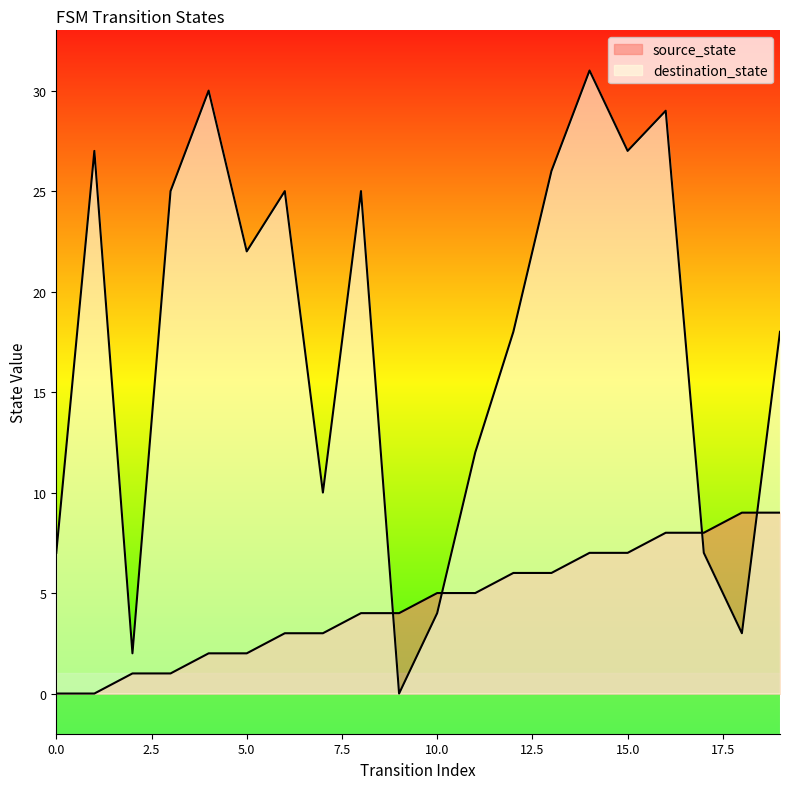

How many lines are shown in the chart?

2